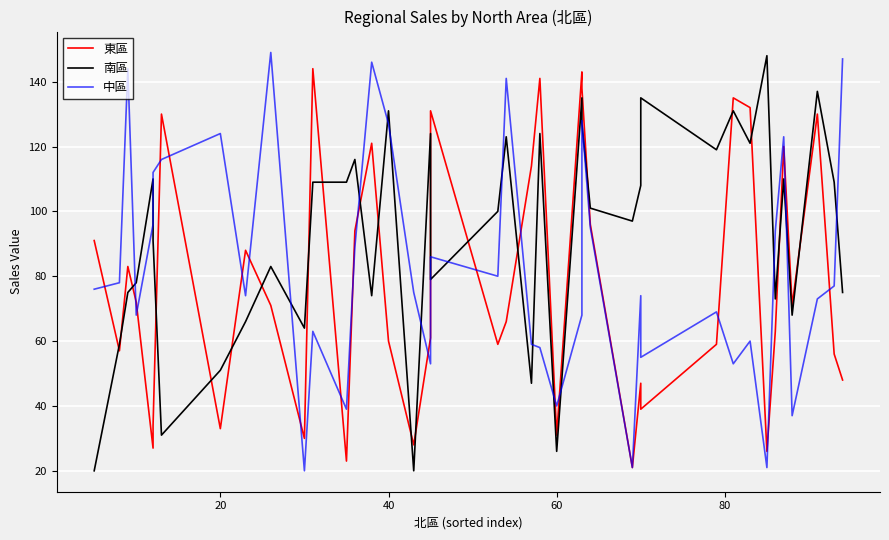

How many series are shown in this chart?

3